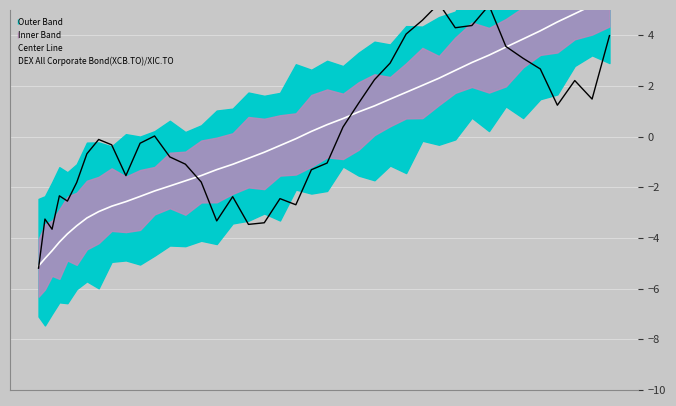

Reading left to right, what are all the values shown in this chart?

Center Line: -5.1	-4.8	-4.5	-4.2	-3.8	-3.5	-3.2	-3.0	-2.7	-2.6	-2.4	-2.1	-1.9	-1.7	-1.5	-1.3	-1.1	-0.9	-0.6	-0.4	-0.1	0.2	0.5	0.7	1.0	1.2	1.5	1.7	2.0	2.3	2.6	2.9	3.2	3.5	3.9	4.2	4.5	4.8	5.2	5.5
DEX All Corporate Bond(XCB.TO)/XIC.TO: -5.2	-3.3	-3.7	-2.3	-2.5	-1.8	-0.7	-0.1	-0.3	-1.5	-0.3	0.0	-0.8	-1.1	-1.8	-3.3	-2.4	-3.5	-3.4	-2.4	-2.7	-1.3	-1.0	0.4	1.3	2.2	2.9	4.0	4.6	5.3	4.3	4.4	5.2	3.6	3.1	2.7	1.2	2.2	1.5	4.0